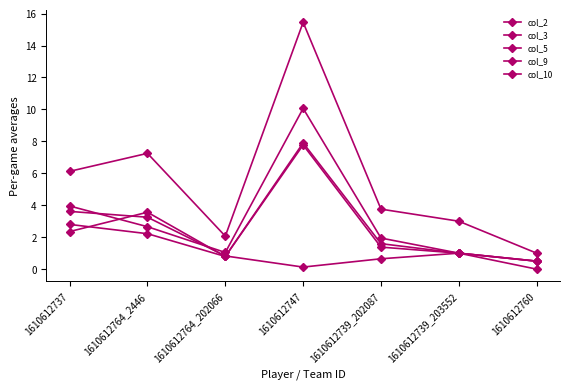

What is the difference between the second highest and minimum values in the col_5 series?

3.1